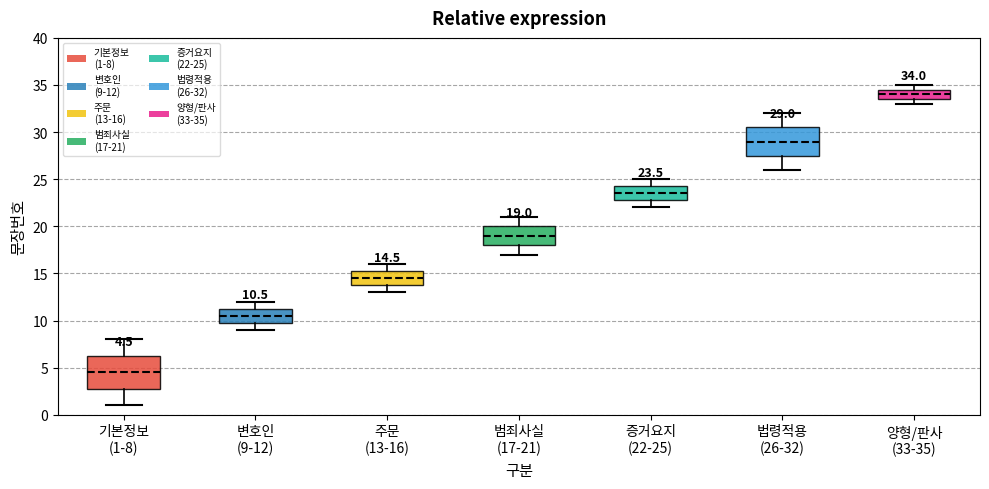

Comparing the boxes themselves (not the whiskers), which one is the tallest?

기본정보 (1-8)